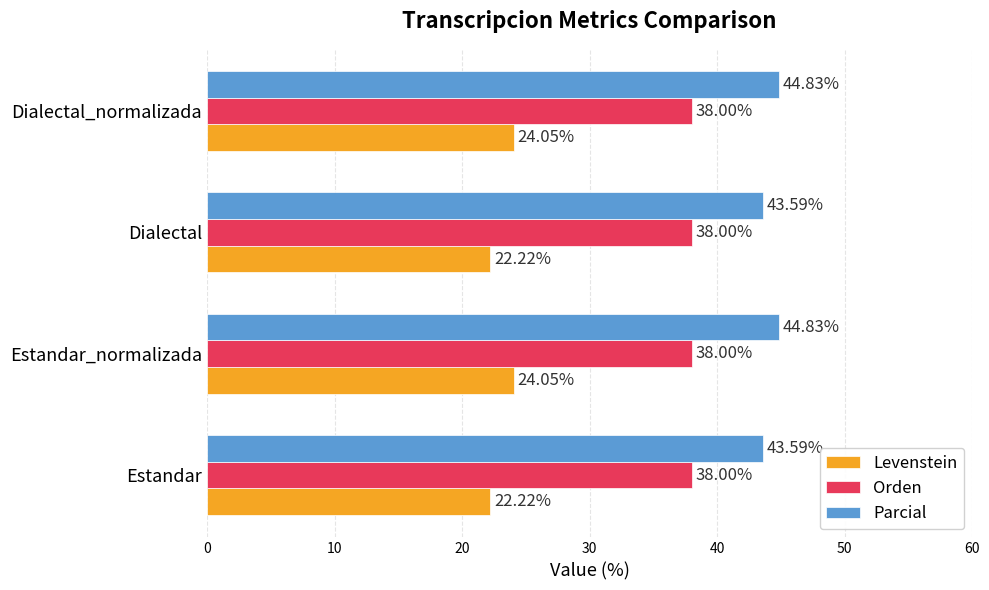

Which series changed the most between Dialectal and Dialectal_normalizada?

Levenstein